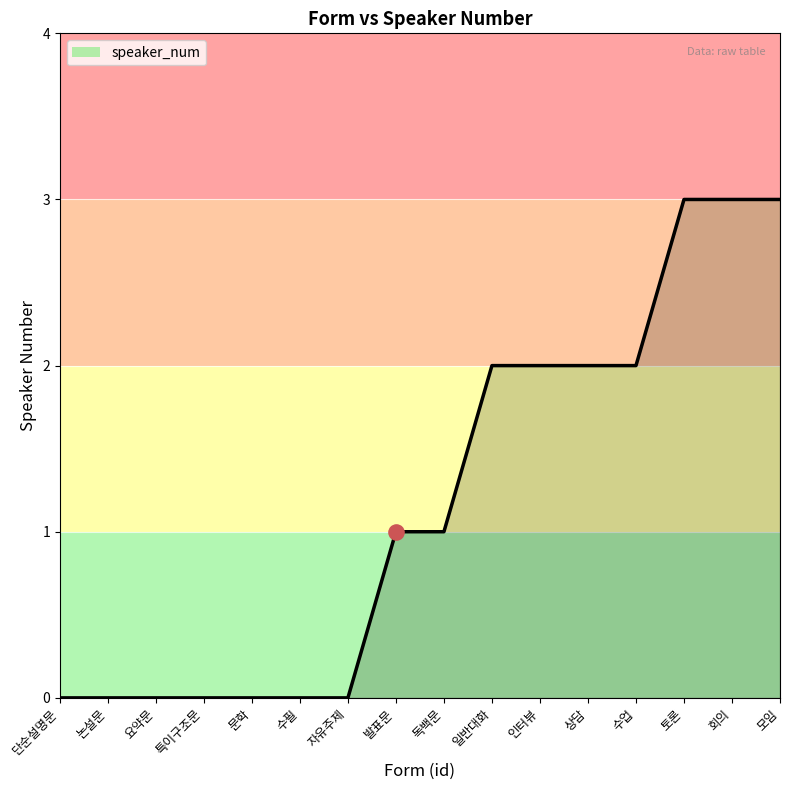

What is the change in value from 독백문 to 회의?

+2